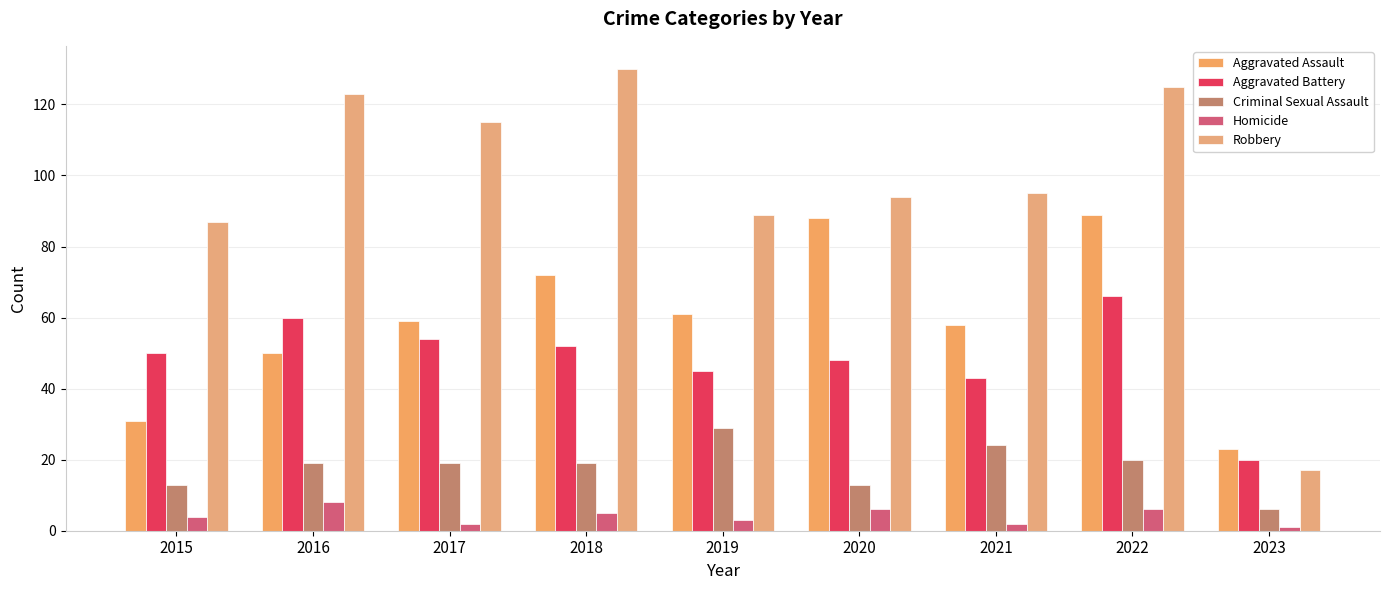

Between 2020 and 2017, which is larger?

2020